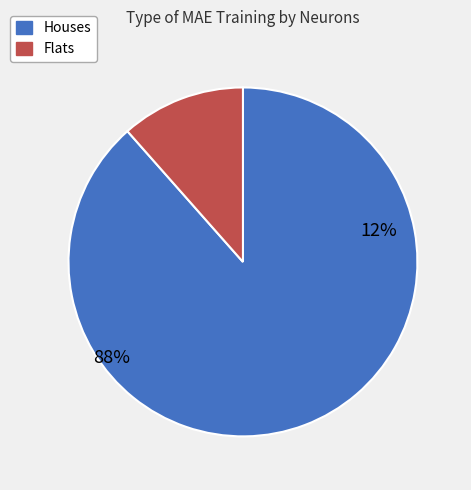

Between 3 and 8, which is larger?

8